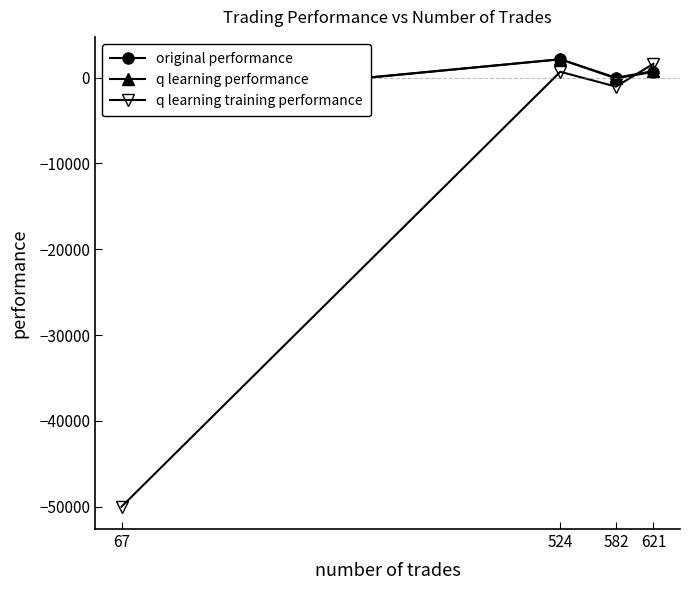

At which label does q learning performance first exceed 766?

524